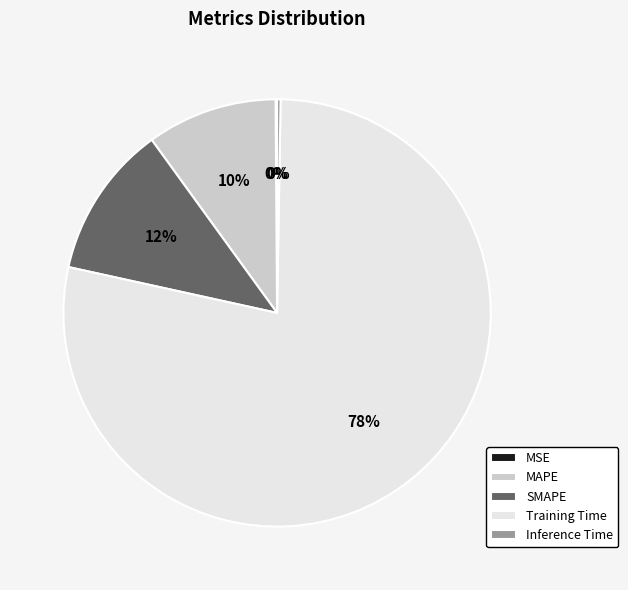

Does MAPE represent more than half of the total?

No